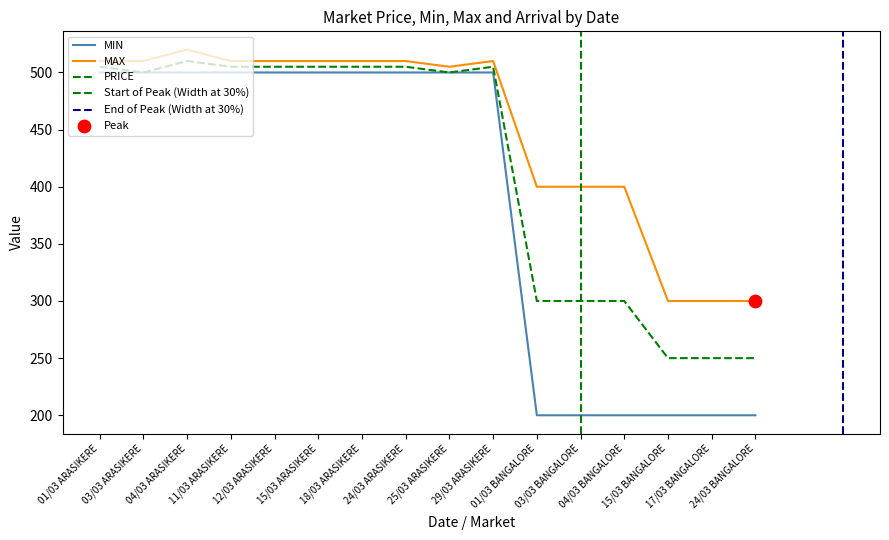

At how many categories does at least one series exceed 437?

10